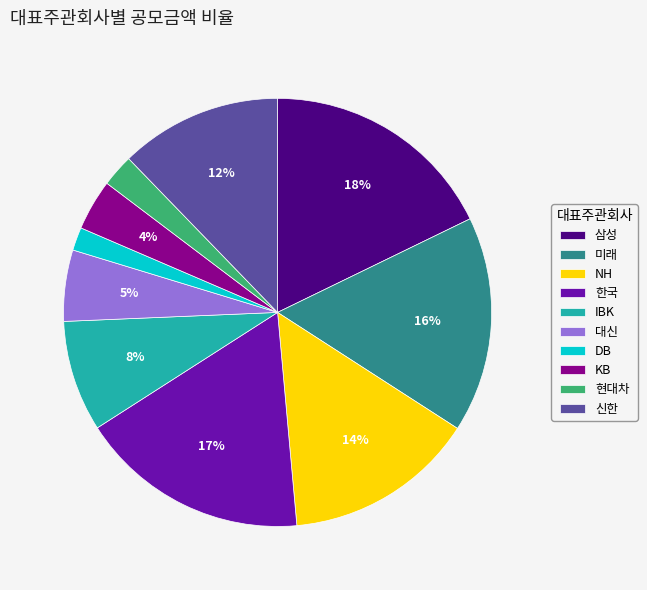

To the nearest percent, what portion does DB represent?

2%